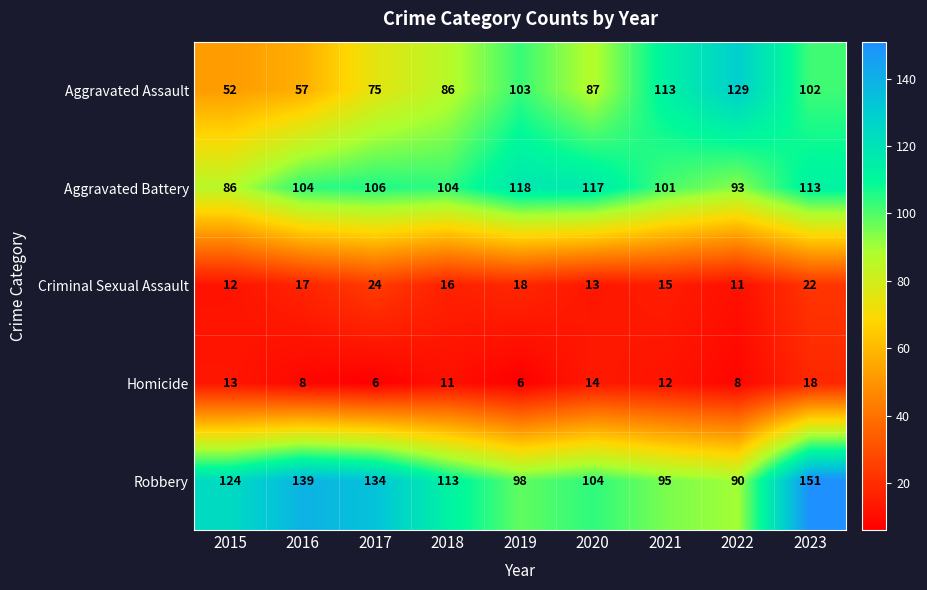

Which series changed the most between 2019 and 2021?

Aggravated Battery